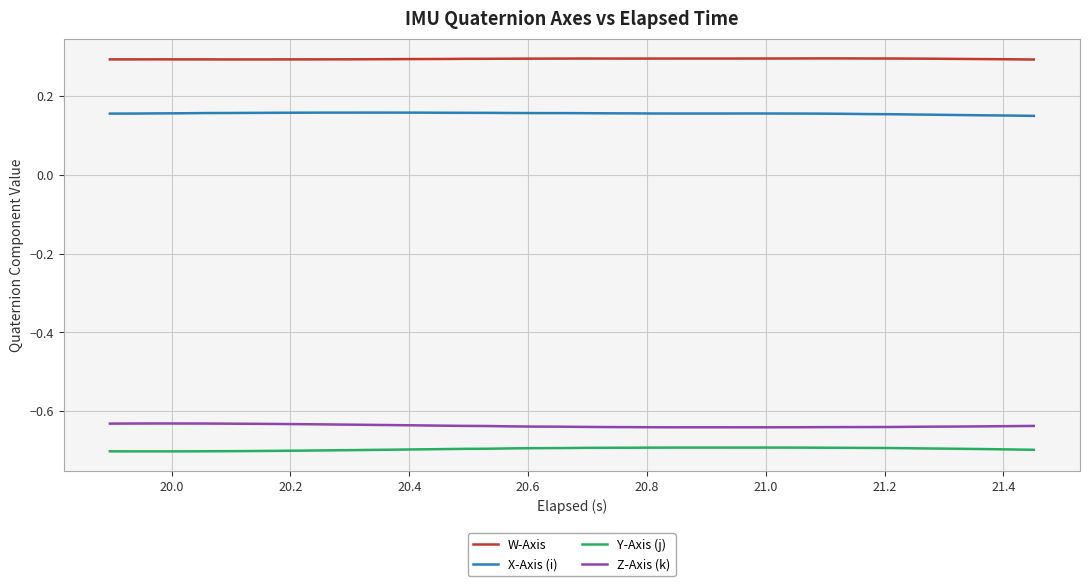

True or false: X-Axis (i) and Z-Axis (k) cross at least once.

False